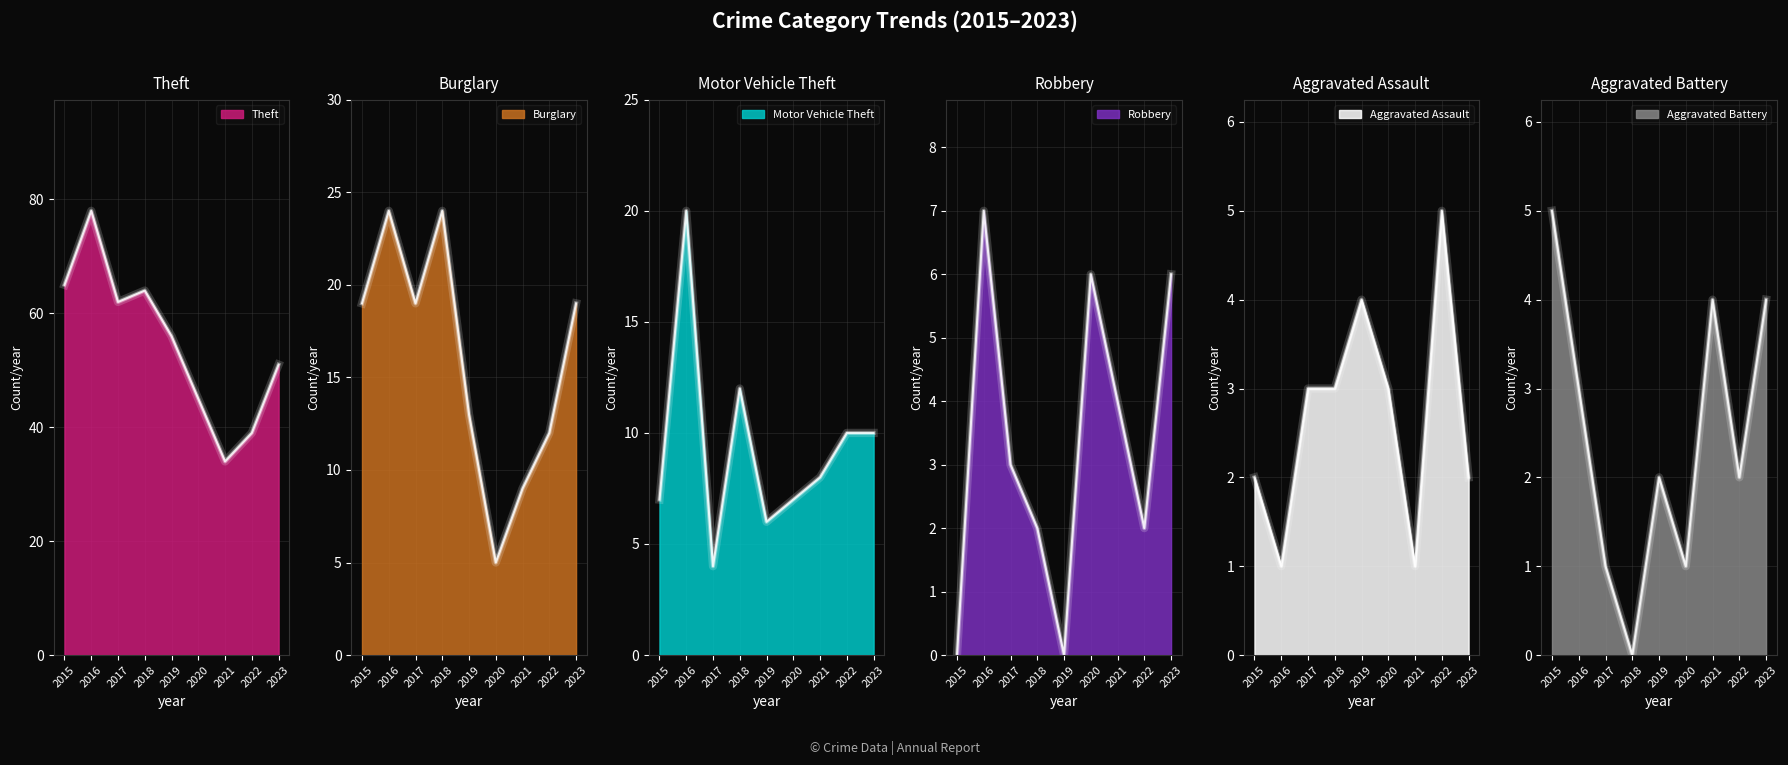

At how many categories does at least one series exceed 12?

9